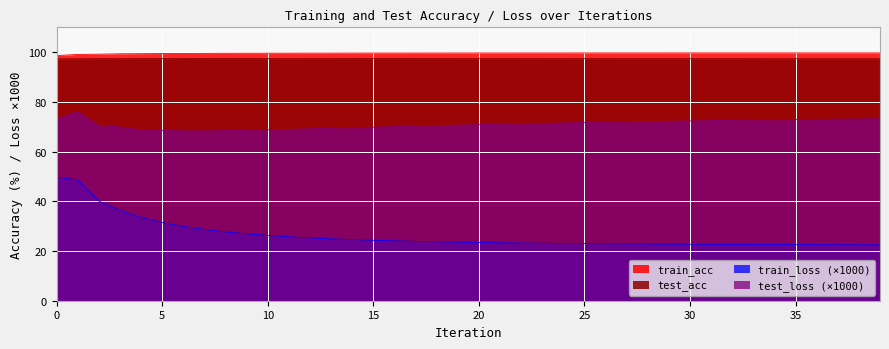

Rank the series at 14 from highest to lowest value.

train_acc, test_acc, test_loss, train_loss